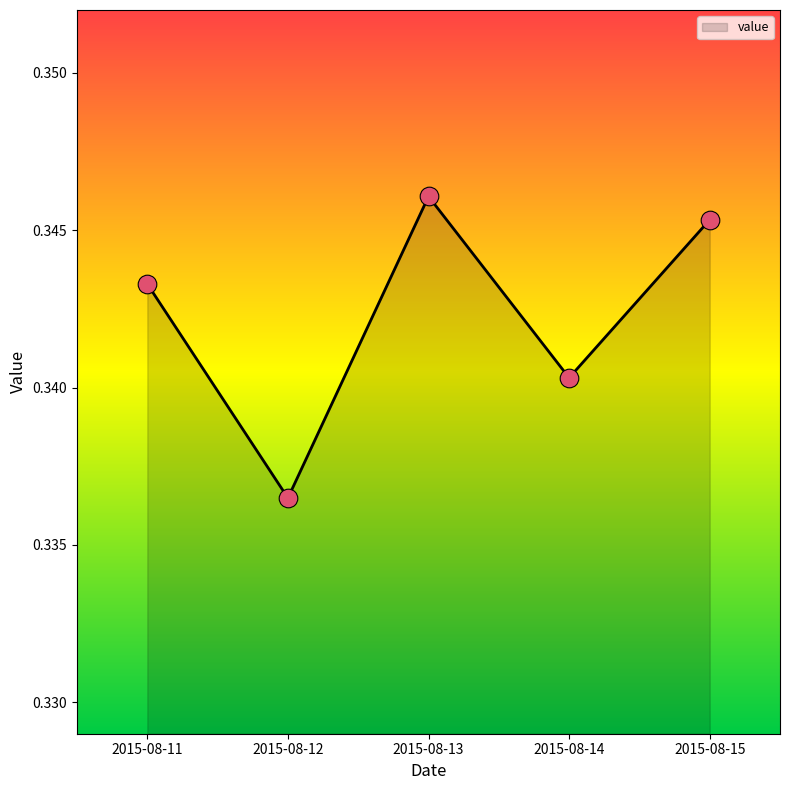

Which has a higher value, 2015-08-14 or 2015-08-12?

2015-08-14